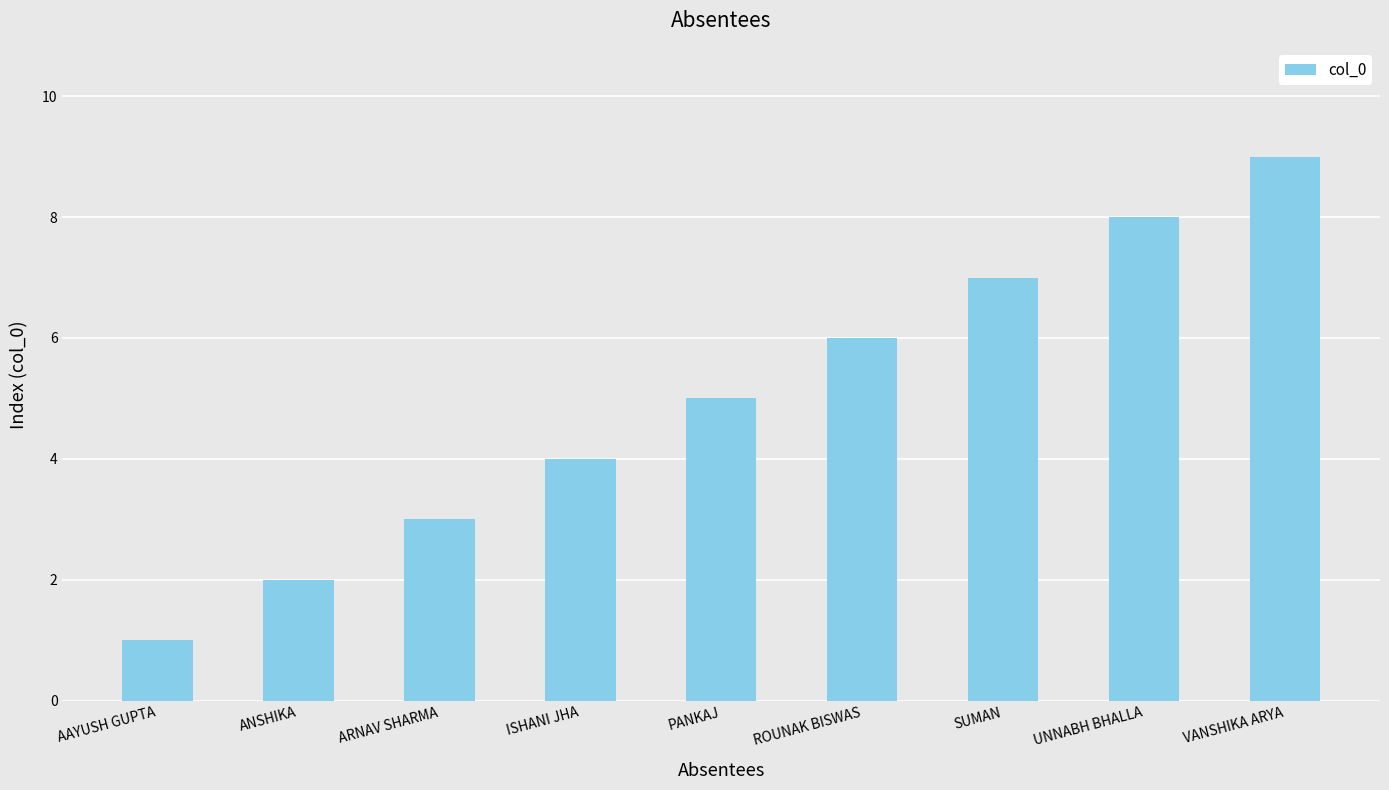

How many values are between 3 and 7?

5